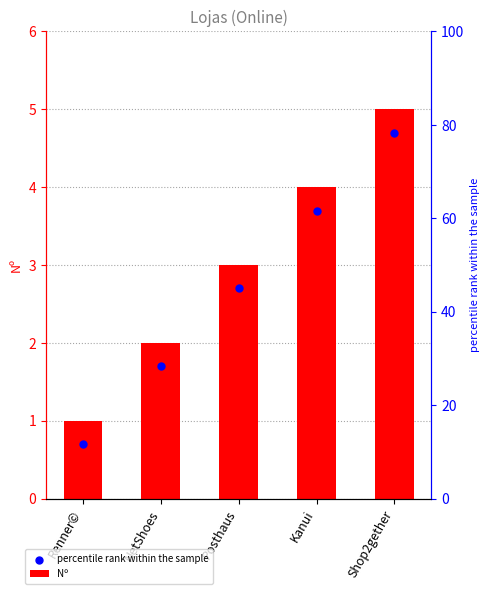

Which series has the widest spread of Y values?

Nº